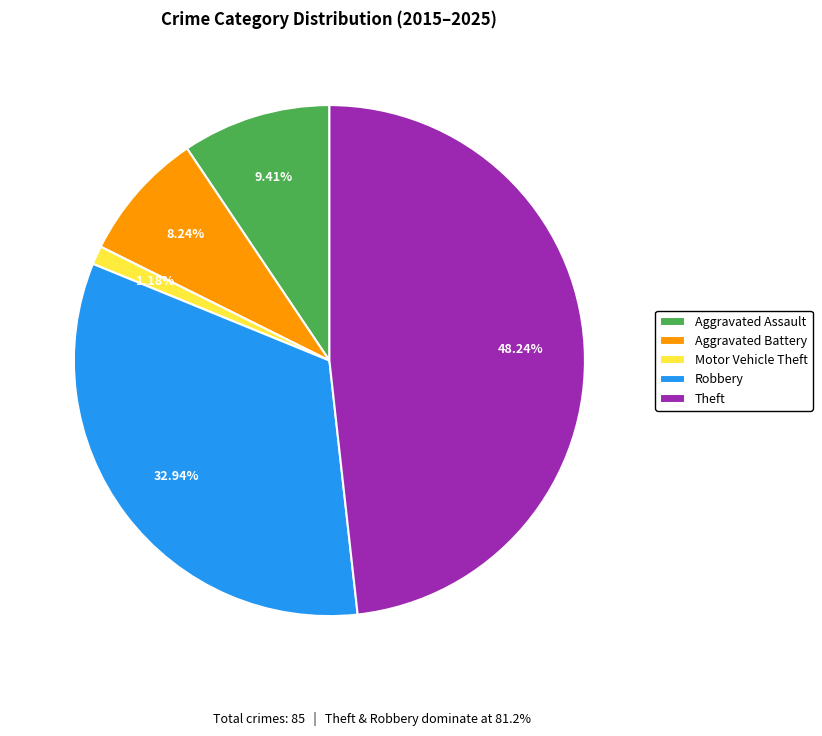

Do Robbery and Aggravated Assault together represent more than half of the pie?

No